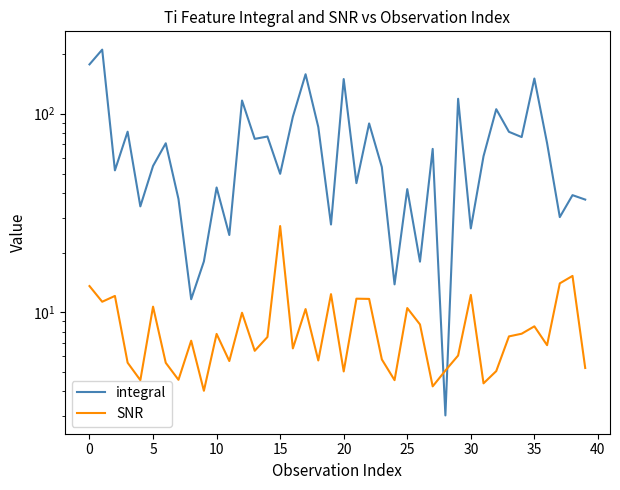

At which label is SNR closest to 15?

38